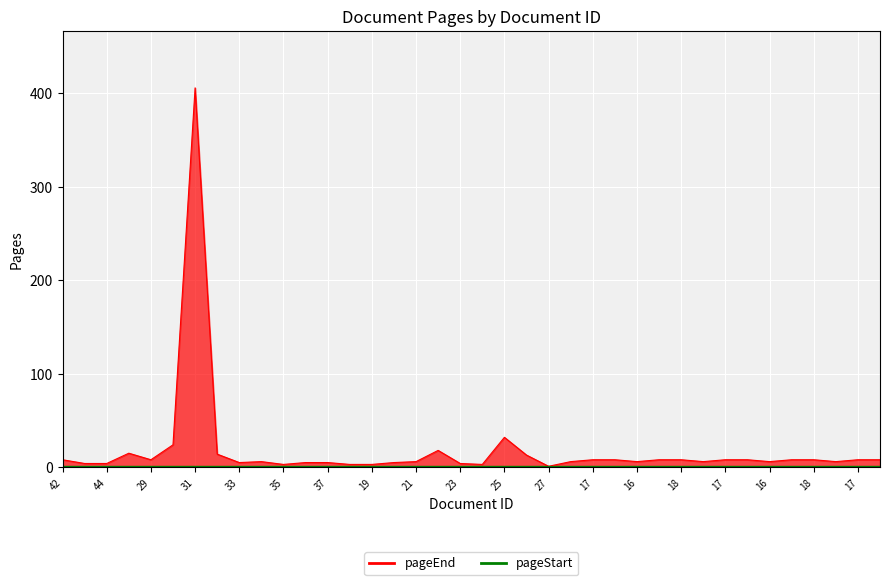

Does the chart display data point markers on the line(s)?

No